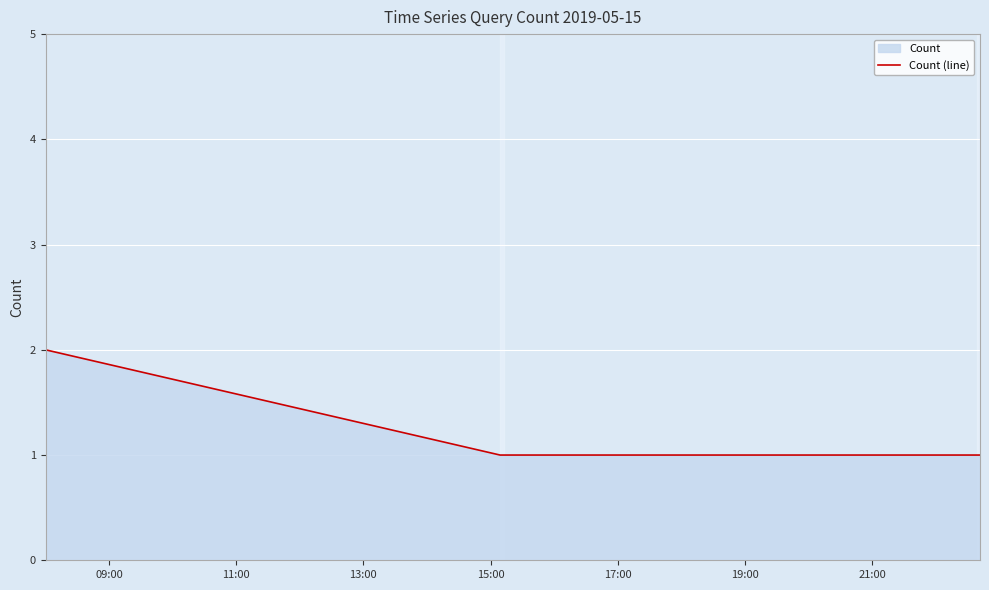

How many categories are shown in the chart?

7